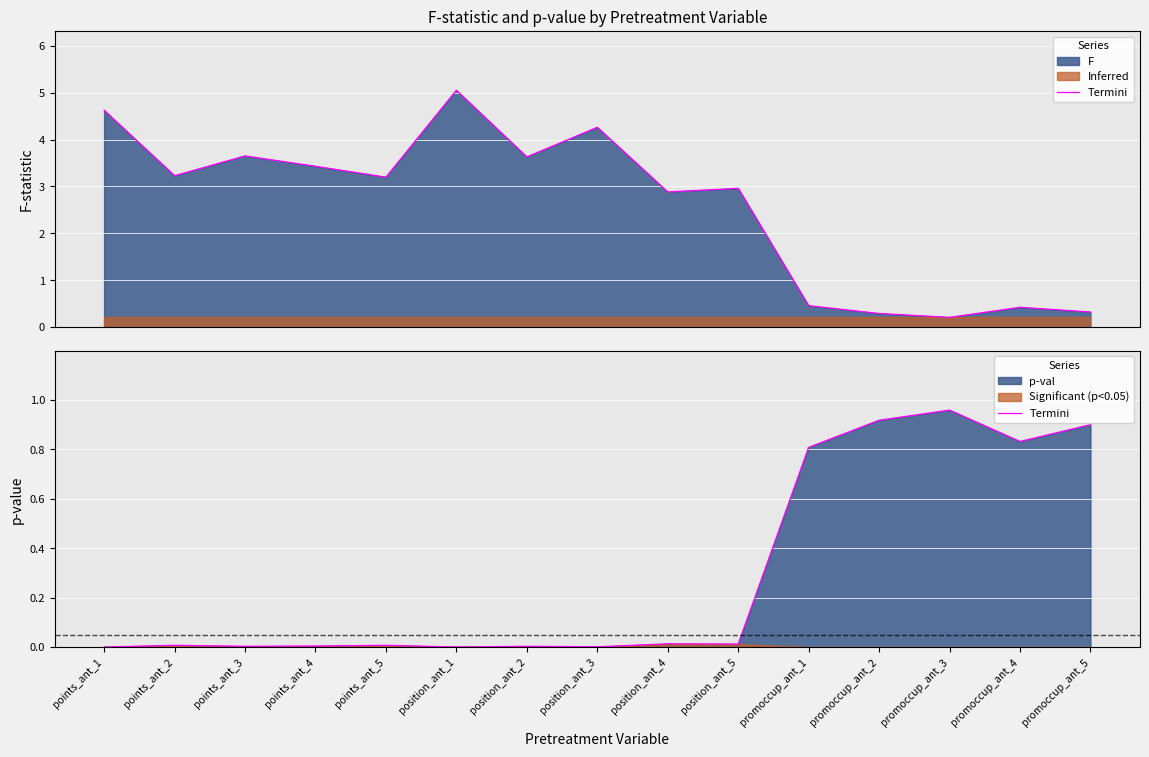

True or false: the data shows 1.5 at promoccup_ant_4.

False